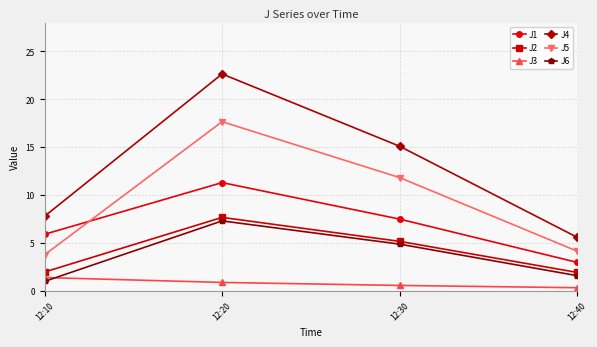

What is the approximate value of J3 at 12:40?

0.3